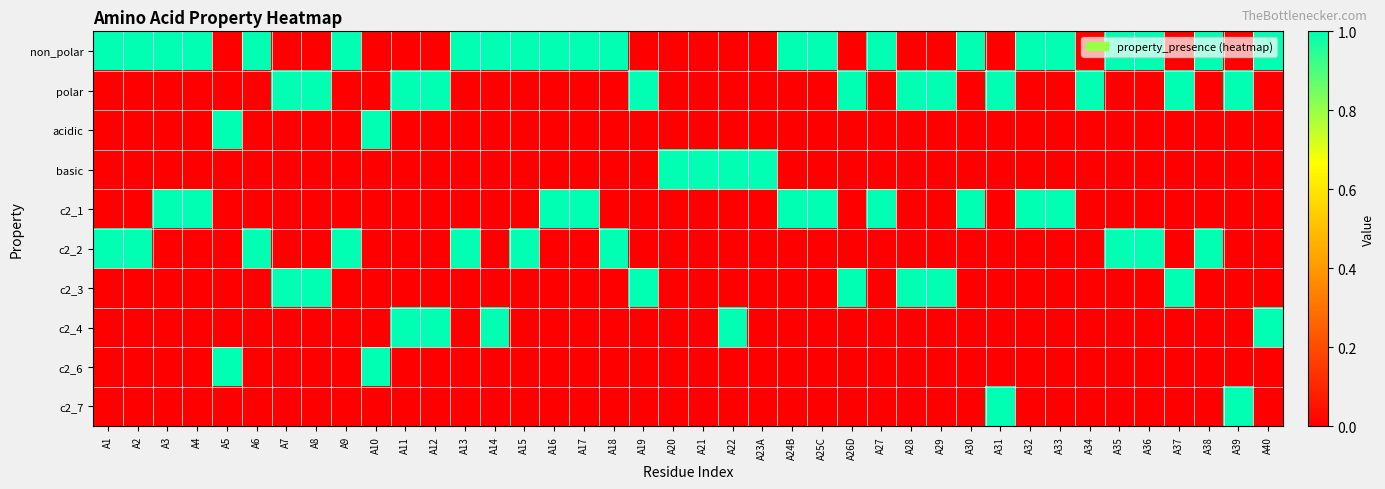

What is the total value across all series at A21?

1